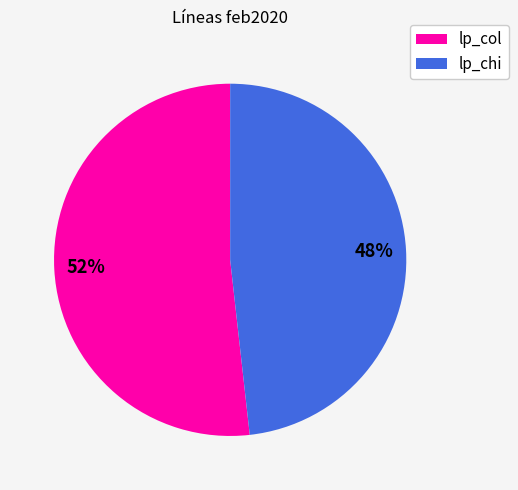

Does lp_col account for over 50% of the chart?

Yes